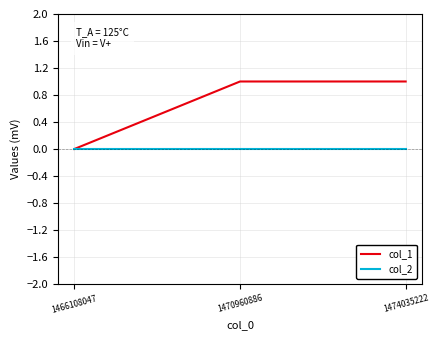

Reading left to right, list all the values displayed in this chart.

col_1: 0	1	1
col_2: 0	0	0